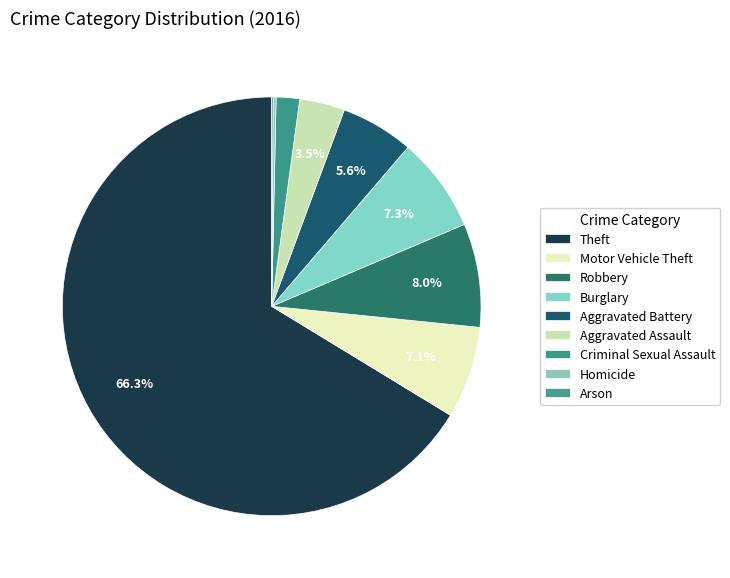

To the nearest percent, what is the difference between the Aggravated Assault and Motor Vehicle Theft slice percentages?

4%